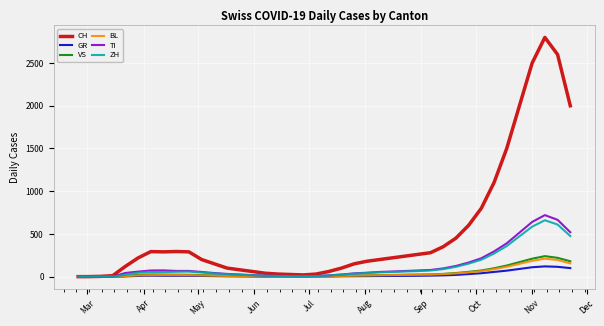

What is the sum of all BL values?

1569